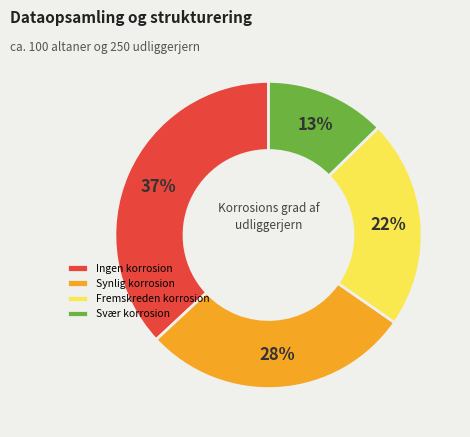

What percentage is the Fremskreden korrosion slice, to the nearest percent?

22%